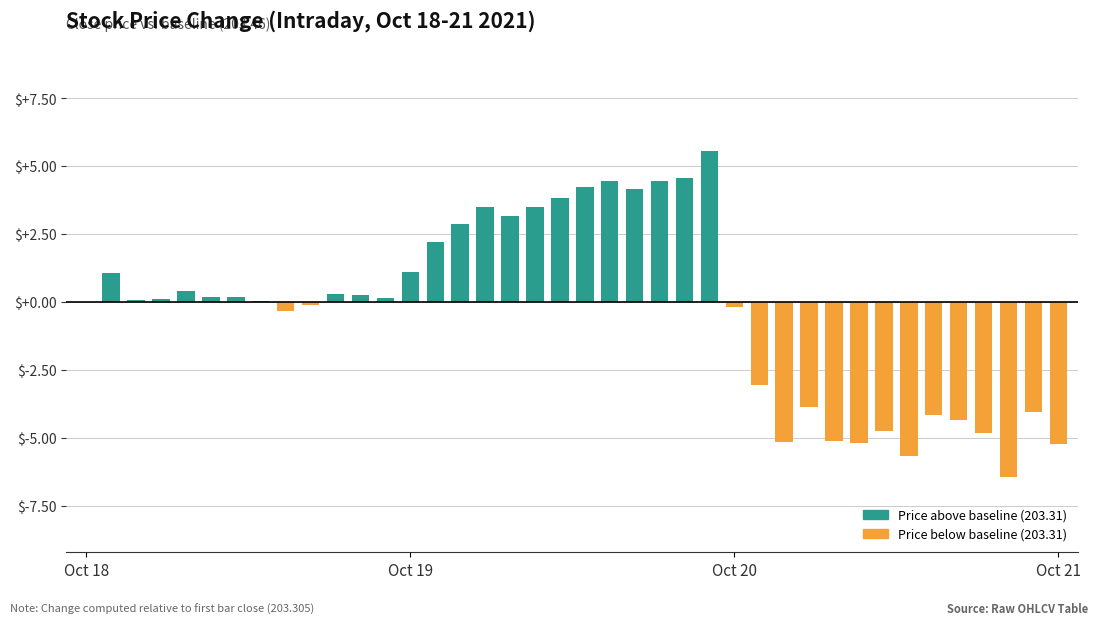

What position from the right is 18?

22